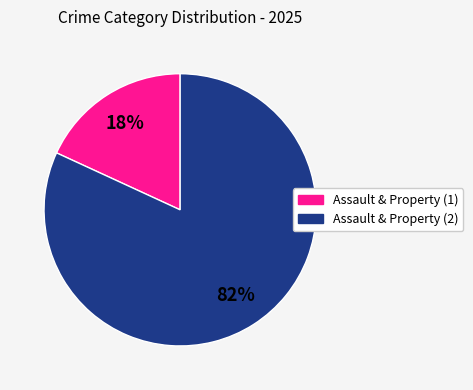

How many segments does this pie chart have?

2